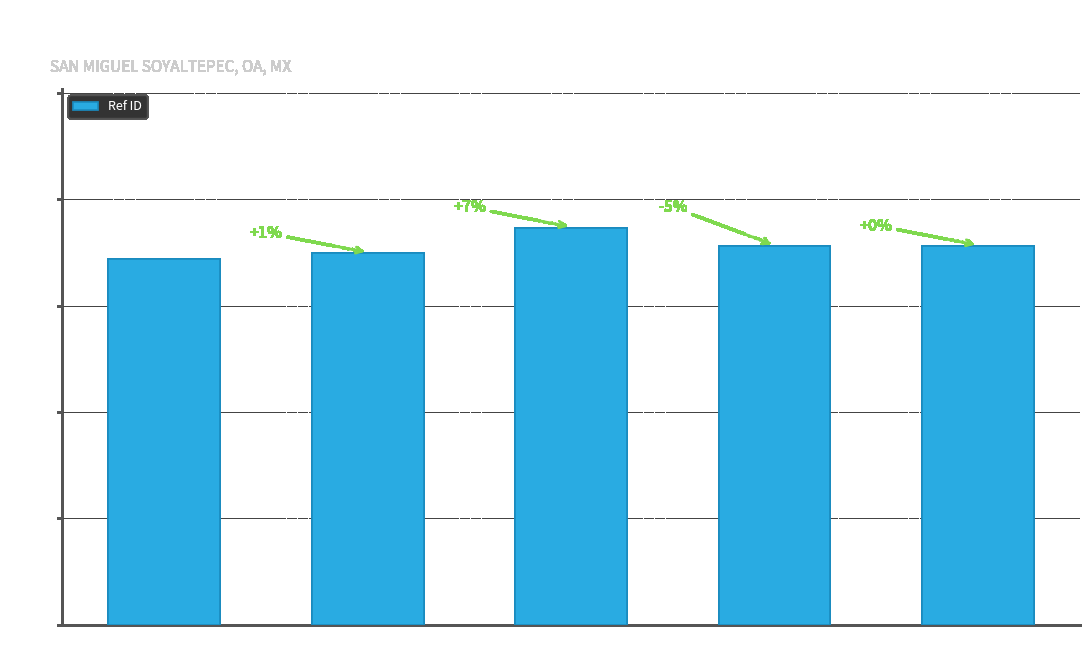

The chart shows a value of 107018932 at COPPEL
TRANSMISORES. True or false?

False